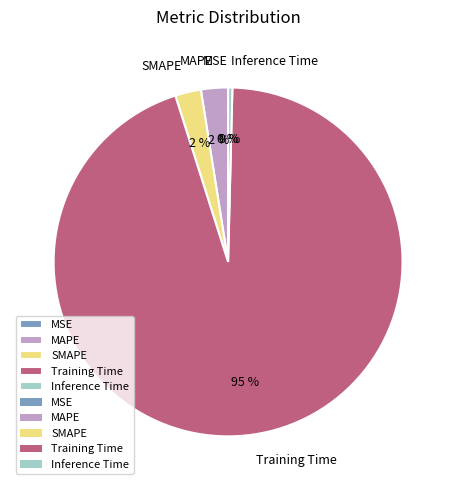

To the nearest percent, what is the average slice percentage?

20%